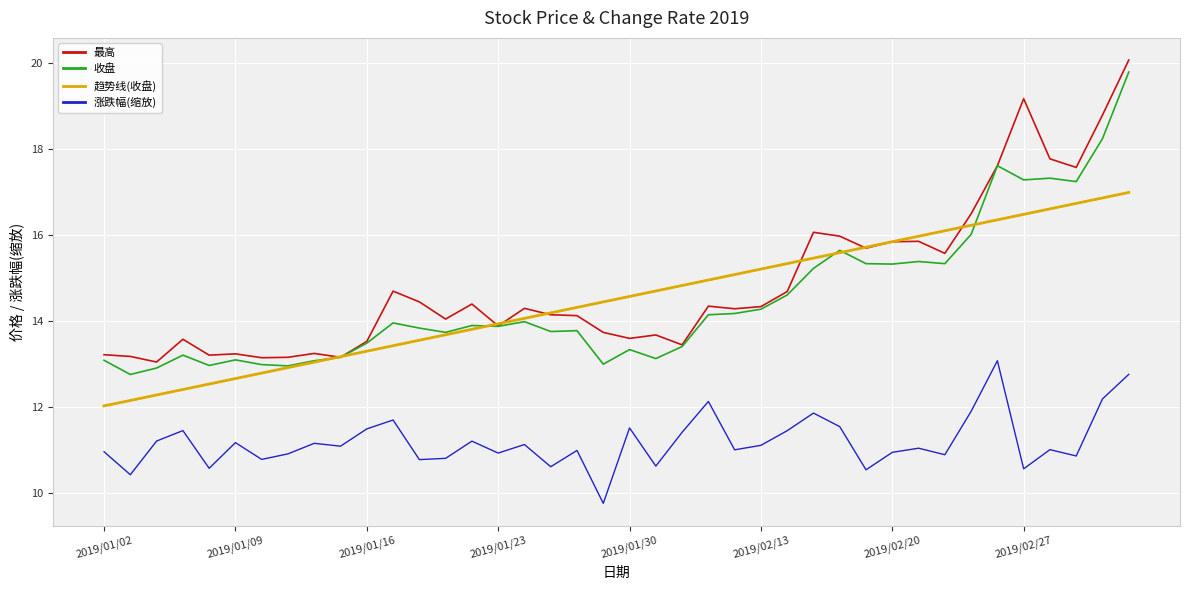

True or false: 涨跌幅(缩放) and 收盘 intersect in this chart.

False